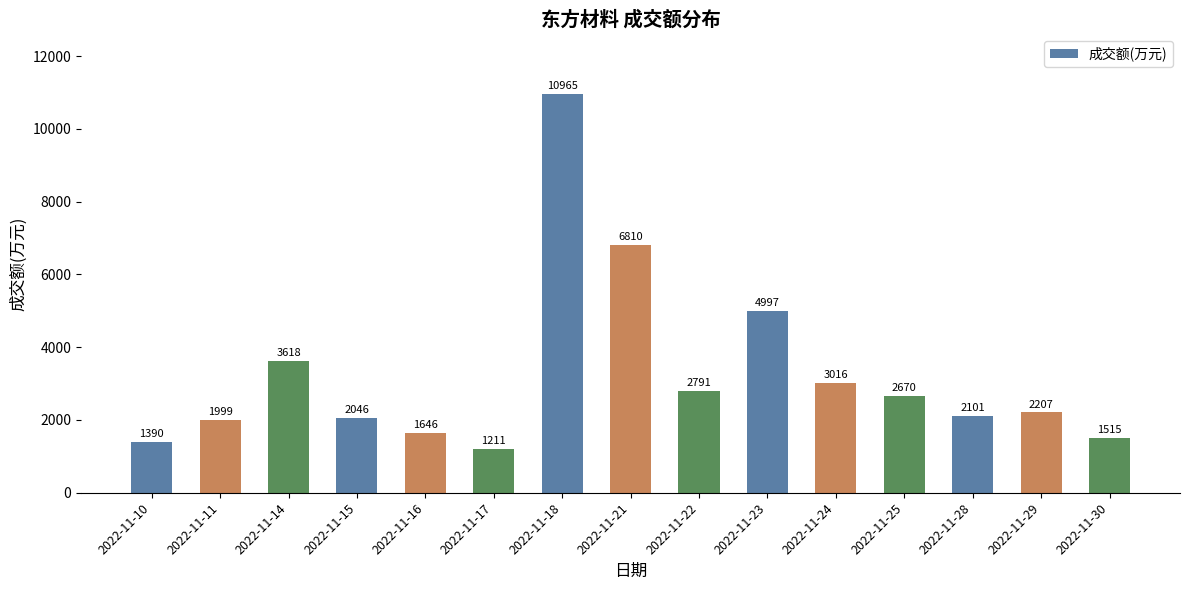

The value at 2022-11-18 is 10965. True or false?

True